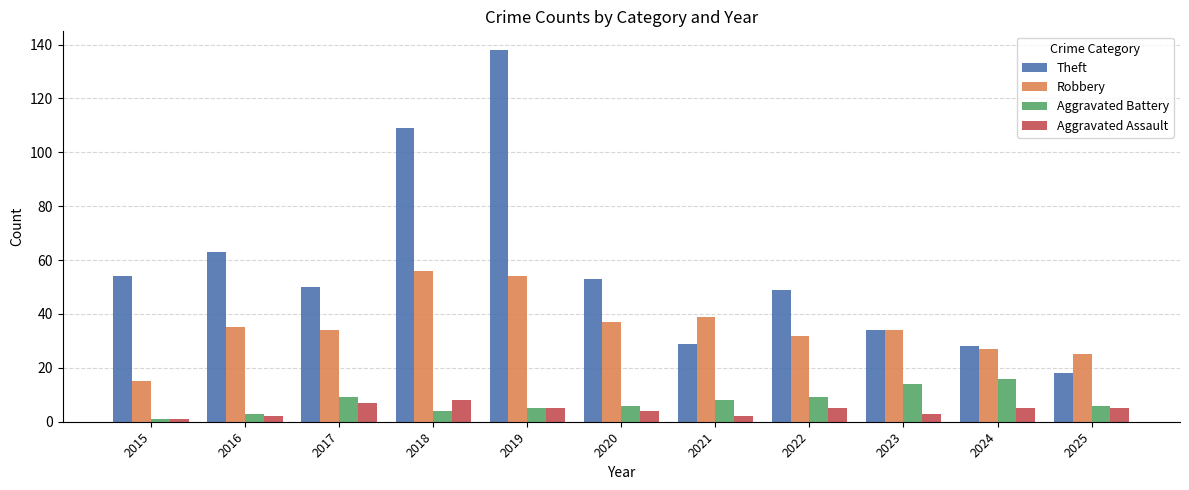

True or false: Robbery has a value of 78 at 2019.

False